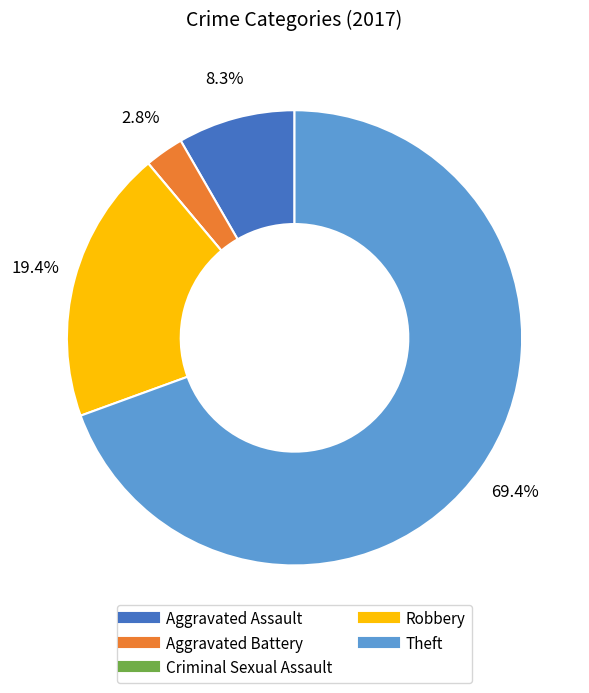

The Theft slice represents 56% of the pie. True or false?

False